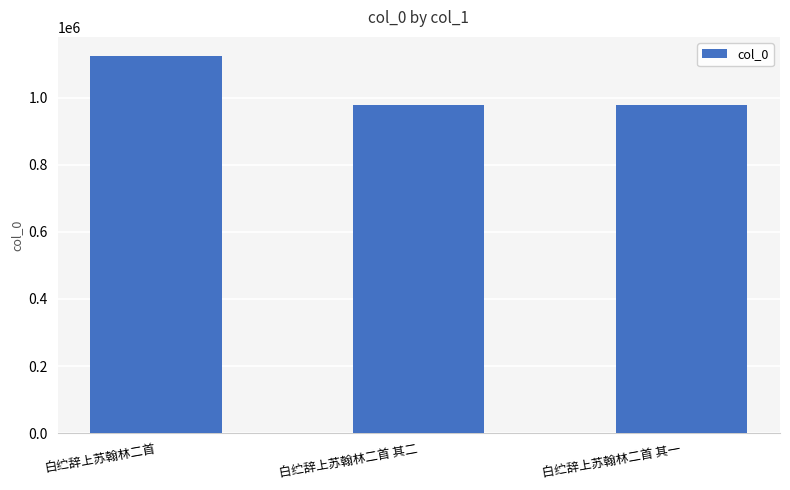

How many categories are shown in the chart?

3